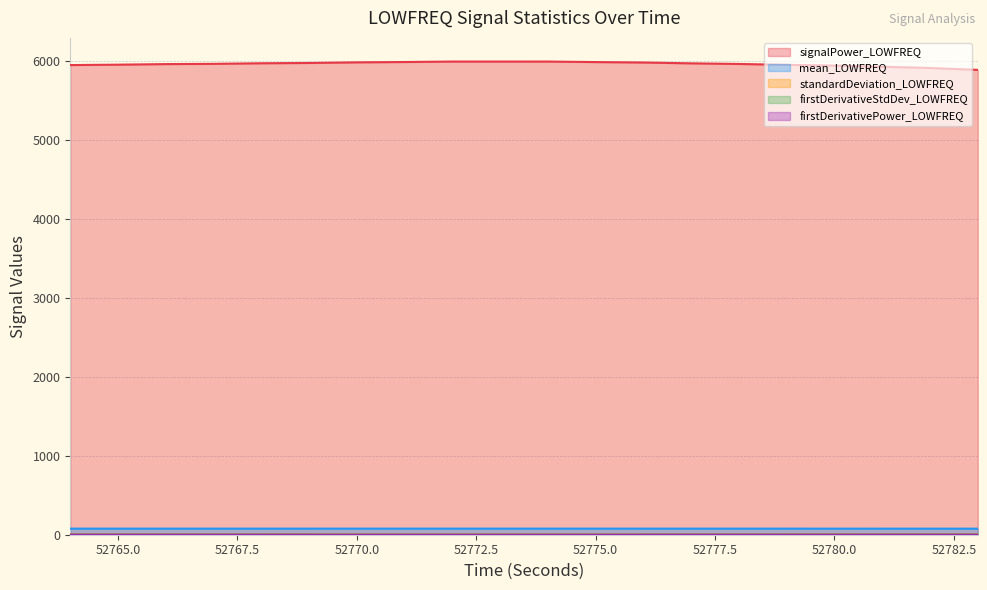

The value of standardDeviation_LOWFREQ at 52775 is 2.8. True or false?

True